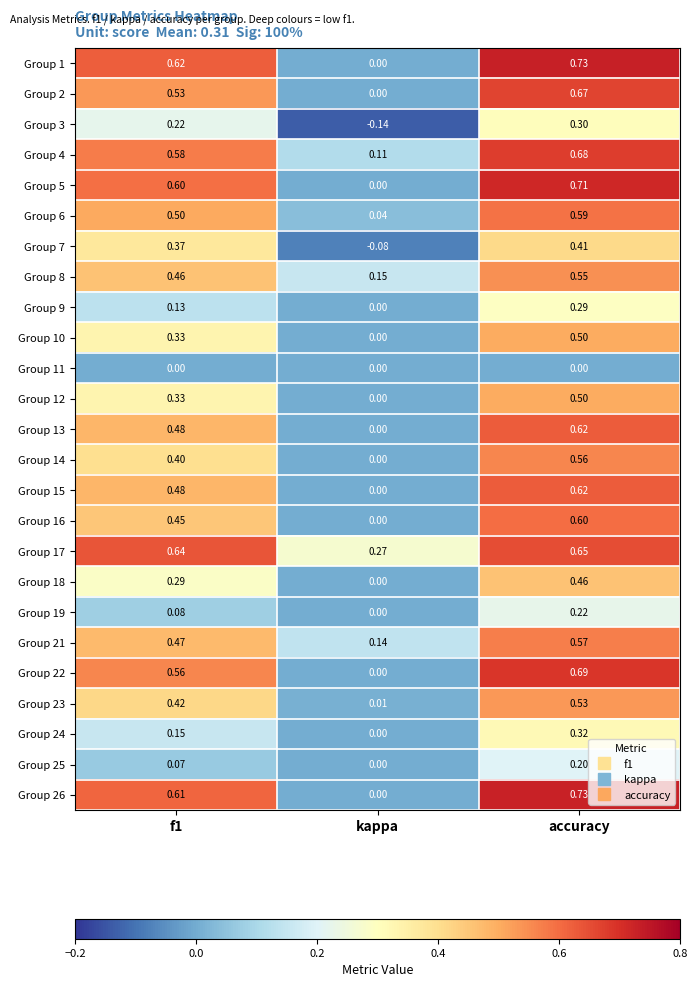

How many data points does each series have?

3